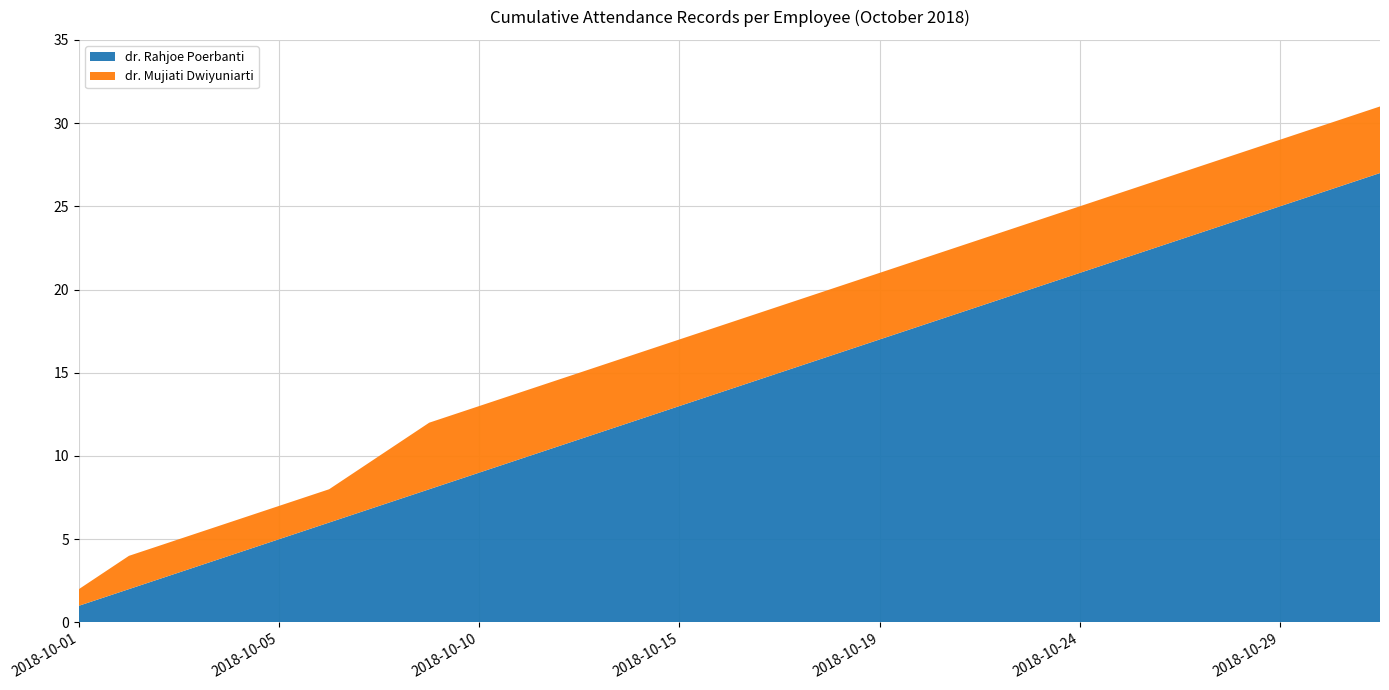

Reading left to right, what are all the values shown in this chart?

dr. Rahjoe Poerbanti: 1	2	3	4	5	6	7	8	9	10	11	12	13	14	15	16	17	18	19	20	21	22	23	24	25	26	27
dr. Mujiati Dwiyuniarti: 1	2	2	2	2	2	3	4	4	4	4	4	4	4	4	4	4	4	4	4	4	4	4	4	4	4	4